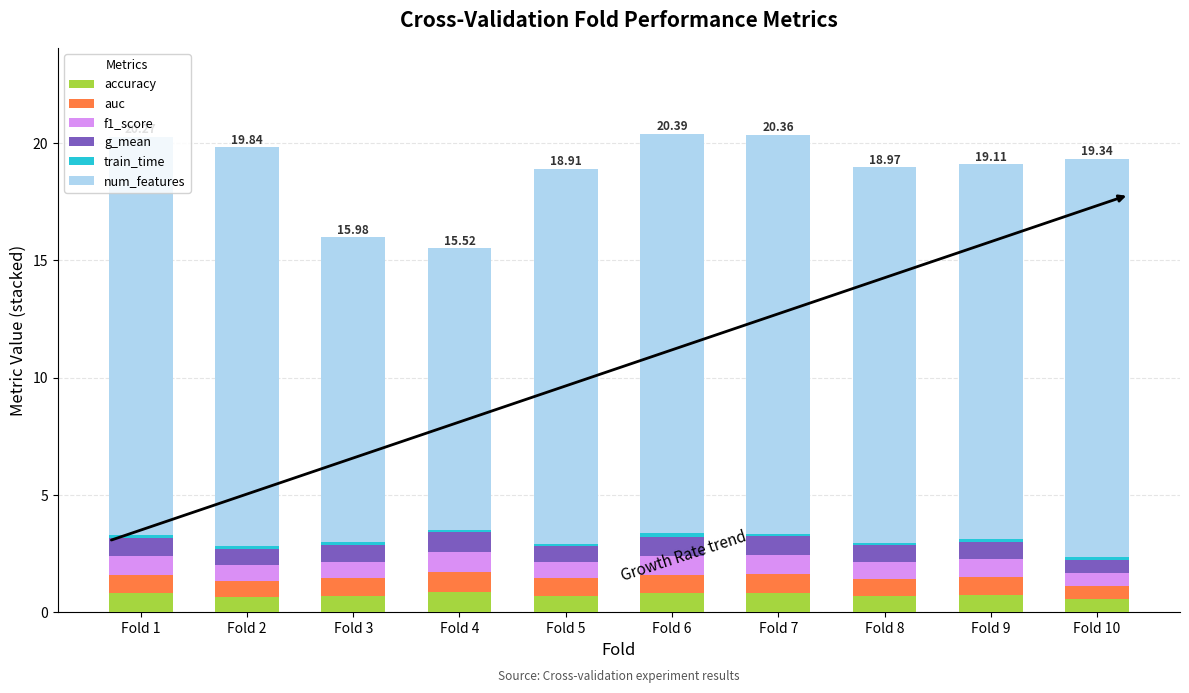

How many distinct data groups are displayed?

6